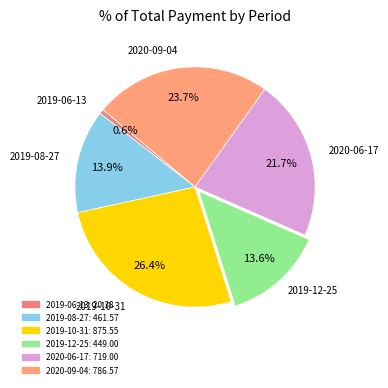

Is it true that 2019-10-31 is 33% of the pie?

False